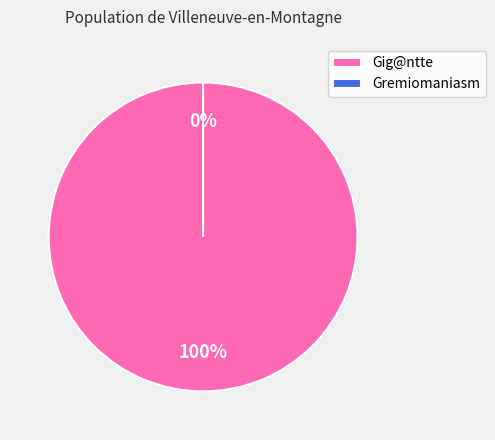

To the nearest percent, what percentage of the pie is Gig@ntte?

100%